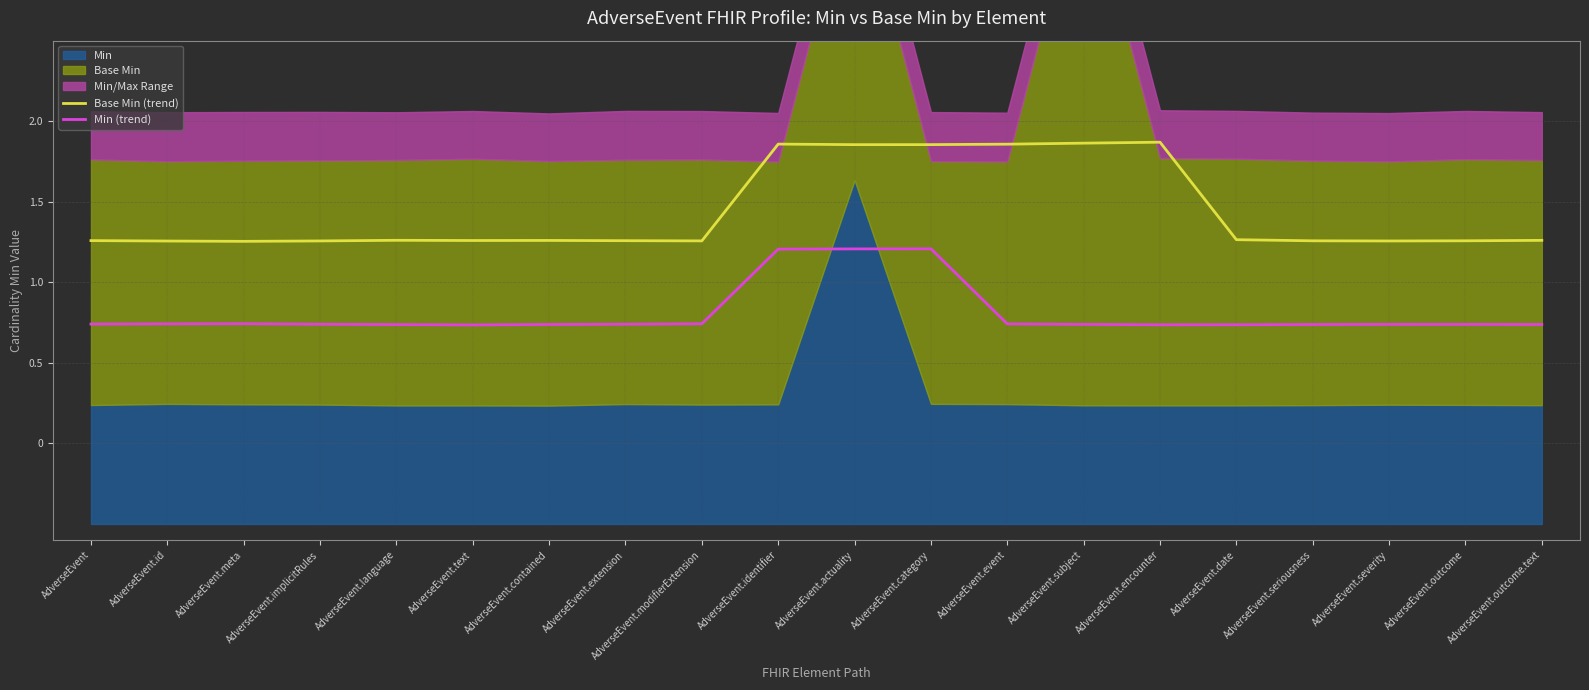

What is the sum of all Min (trend) values?

16.2